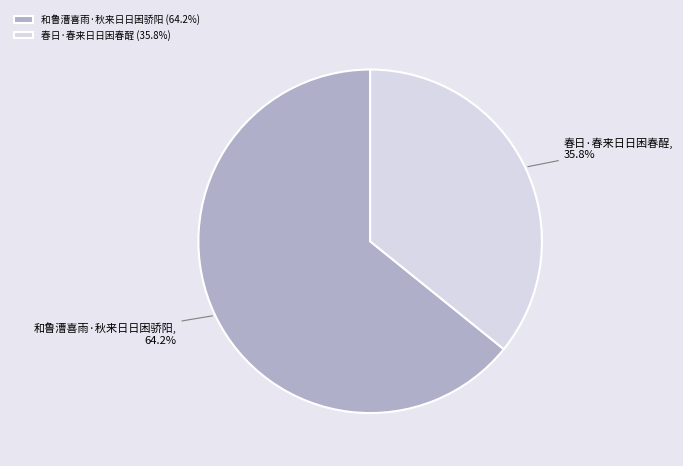

What is the largest slice in the pie chart?

和鲁漕喜雨·秋来日日困骄阳